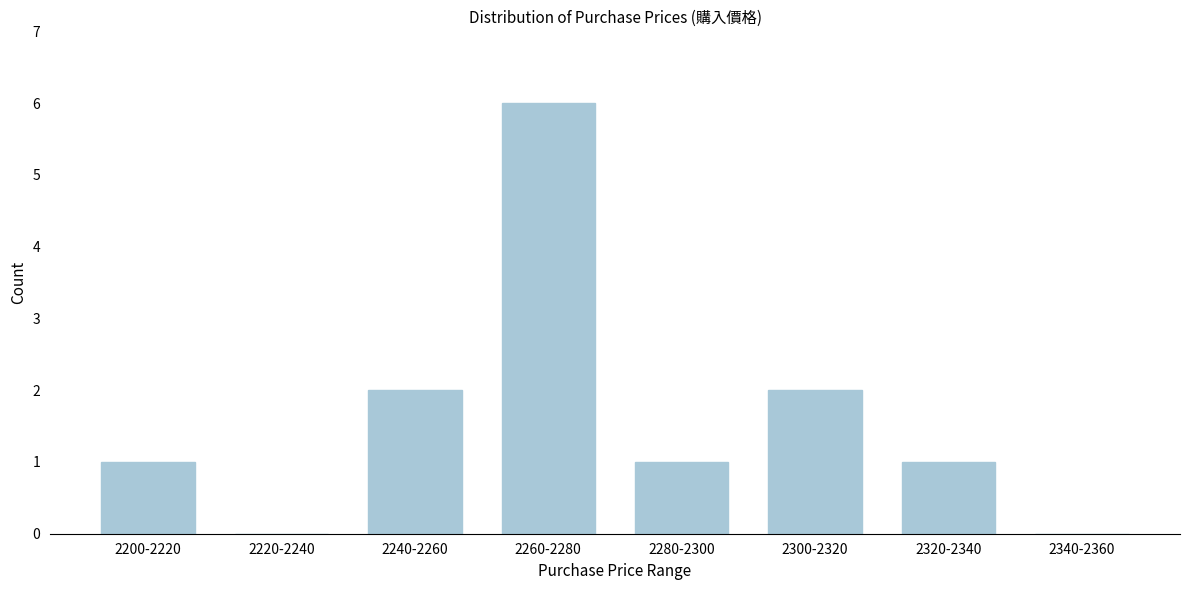

Reading left to right, what are all the values shown in this chart?

2200-2220=1	2220-2240=0	2240-2260=2	2260-2280=6	2280-2300=1	2300-2320=2	2320-2340=1	2340-2360=0